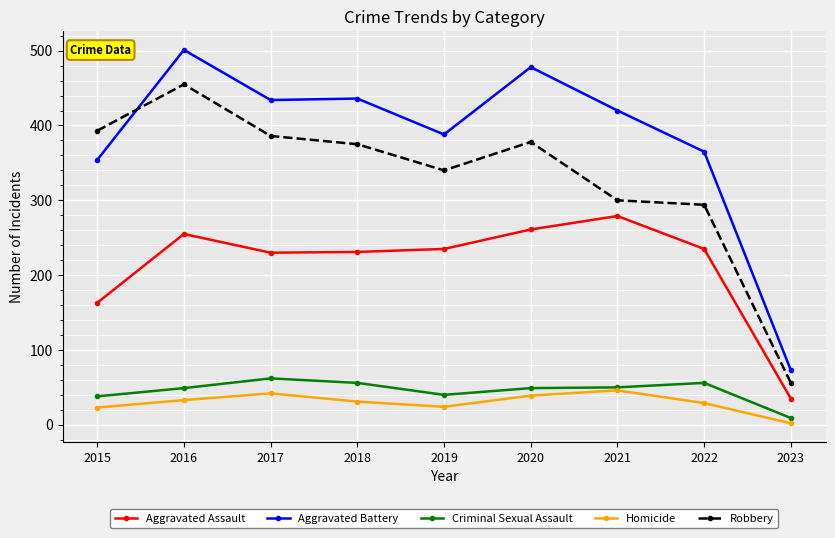

What is the difference between the Criminal Sexual Assault values at 2020 and 2021?

1